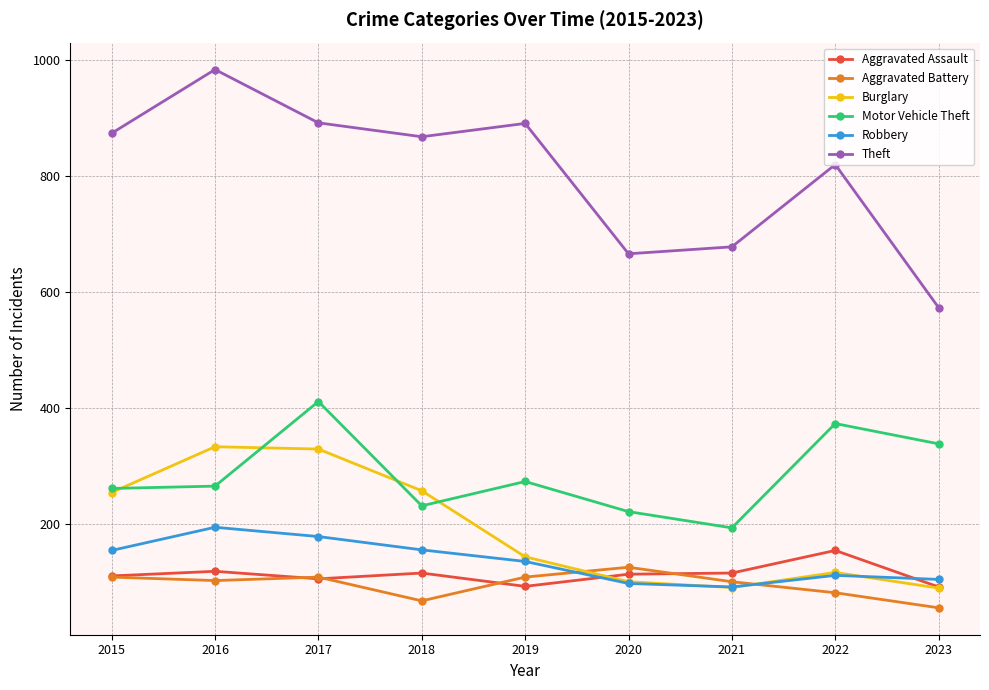

Is it true that Theft equals 573 at 2023?

True